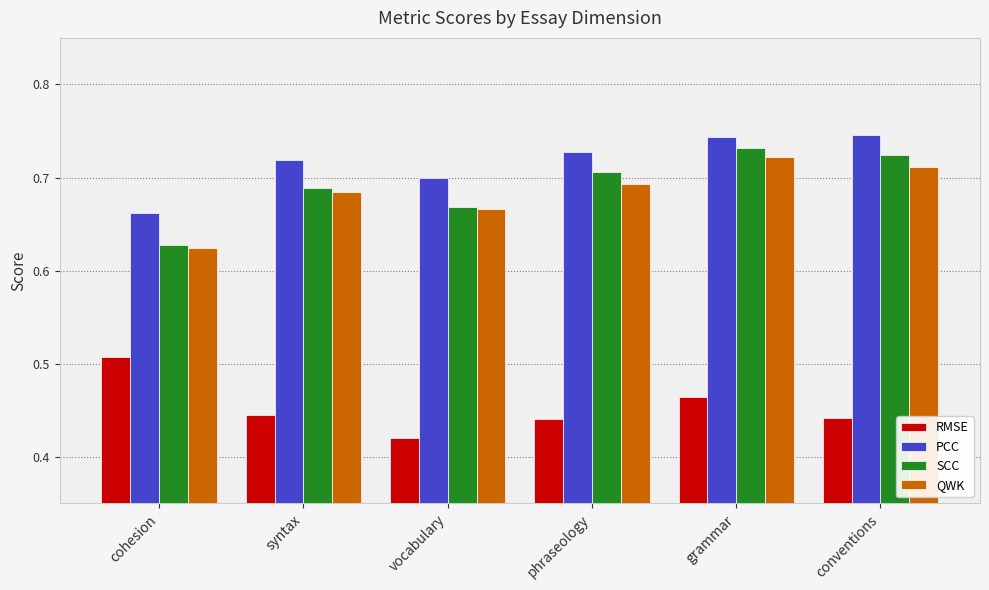

At how many categories does at least one series exceed 0?

6